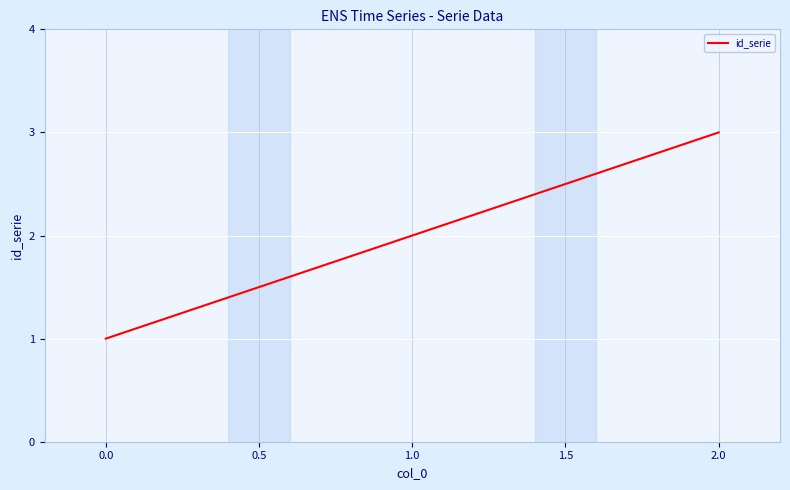

What is the difference between the maximum and second lowest values?

1